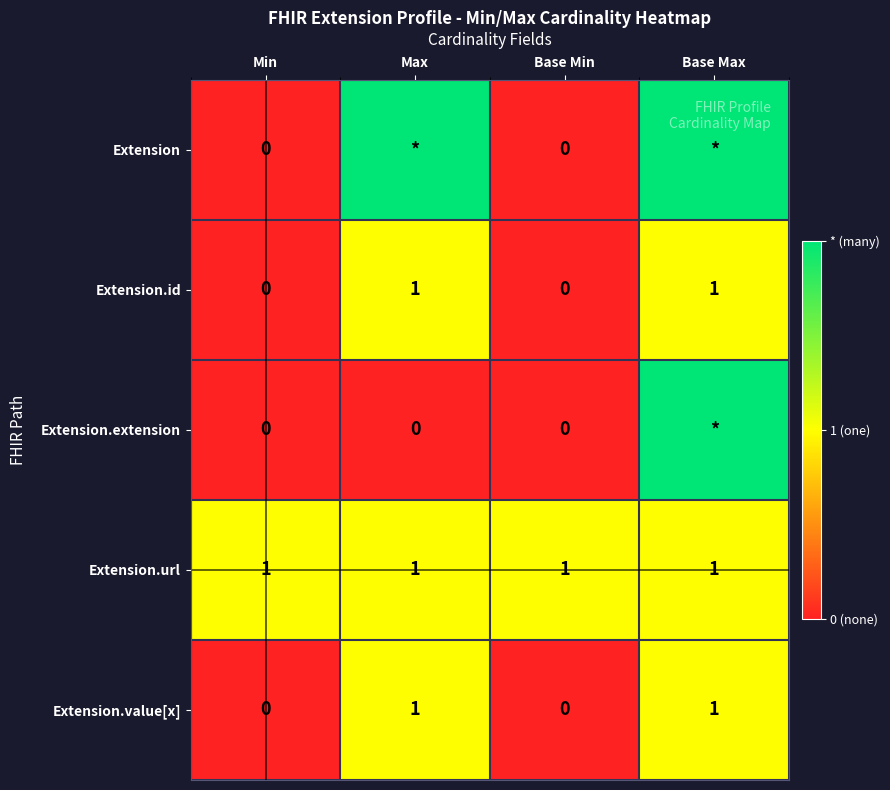

The value of Extension.id at Max is 2. True or false?

False